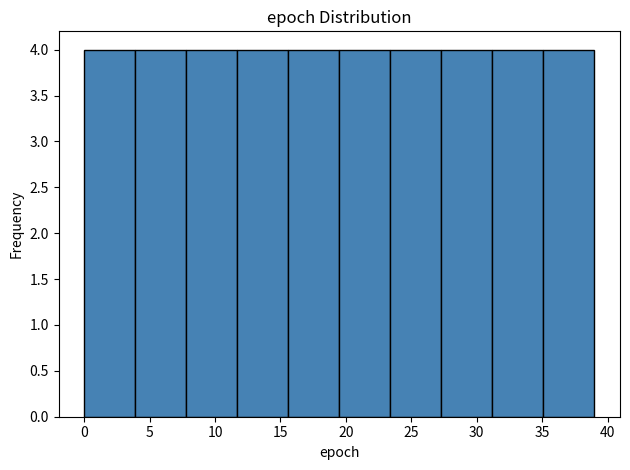

Reading left to right, transcribe this chart: for each bar, give the range it covers on the x-axis and its height. Neither the bar edges nor the heights are printed on the chart, so give them approximately, as read against the axes.

0.0 to 3.9: 4
3.9 to 7.8: 4
7.8 to 11.7: 4
11.7 to 15.6: 4
15.6 to 19.5: 4
19.5 to 23.4: 4
23.4 to 27.3: 4
27.3 to 31.2: 4
31.2 to 35.1: 4
35.1 to 39.0: 4